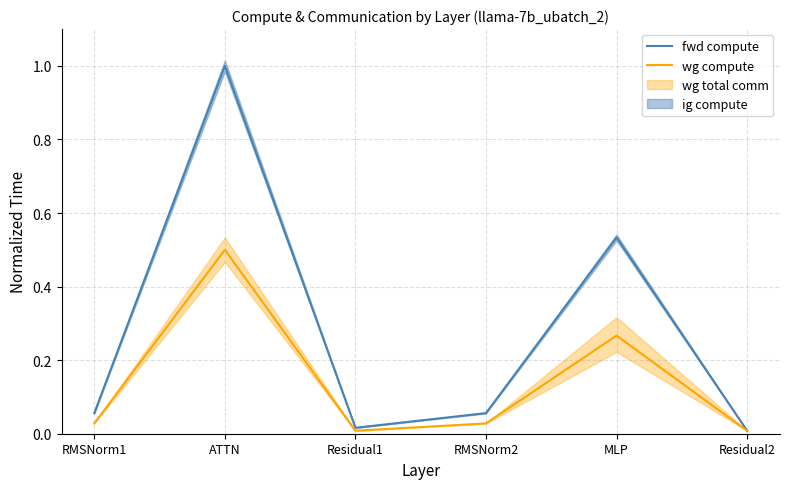

What value does the fwd compute series have at RMSNorm1?

0.1